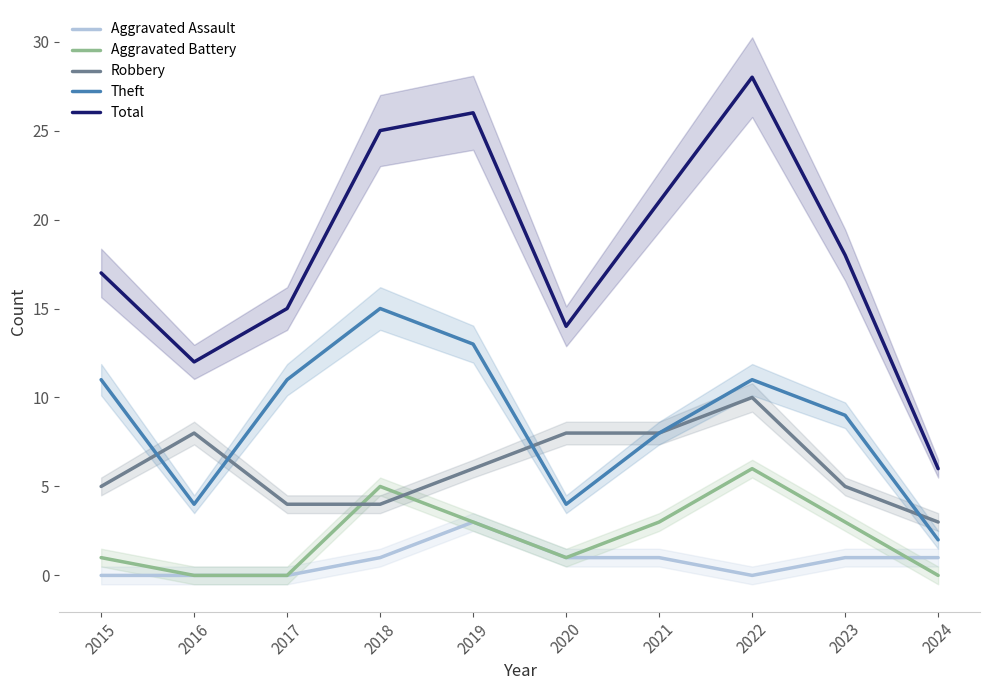

What is the sum of the Aggravated Assault values at 2020 and 2019?

4